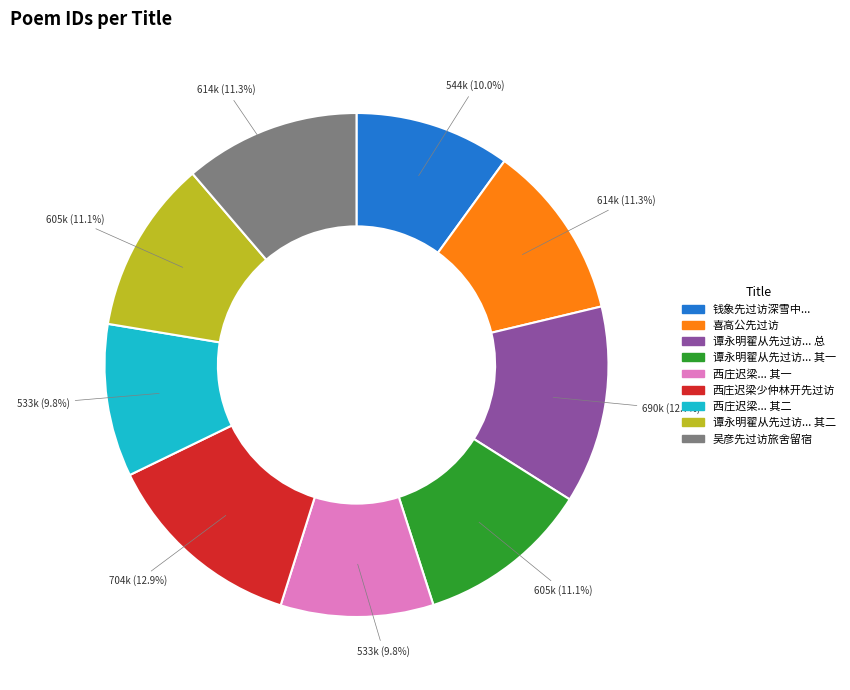

Is there any slice that represents more than half of the pie?

No